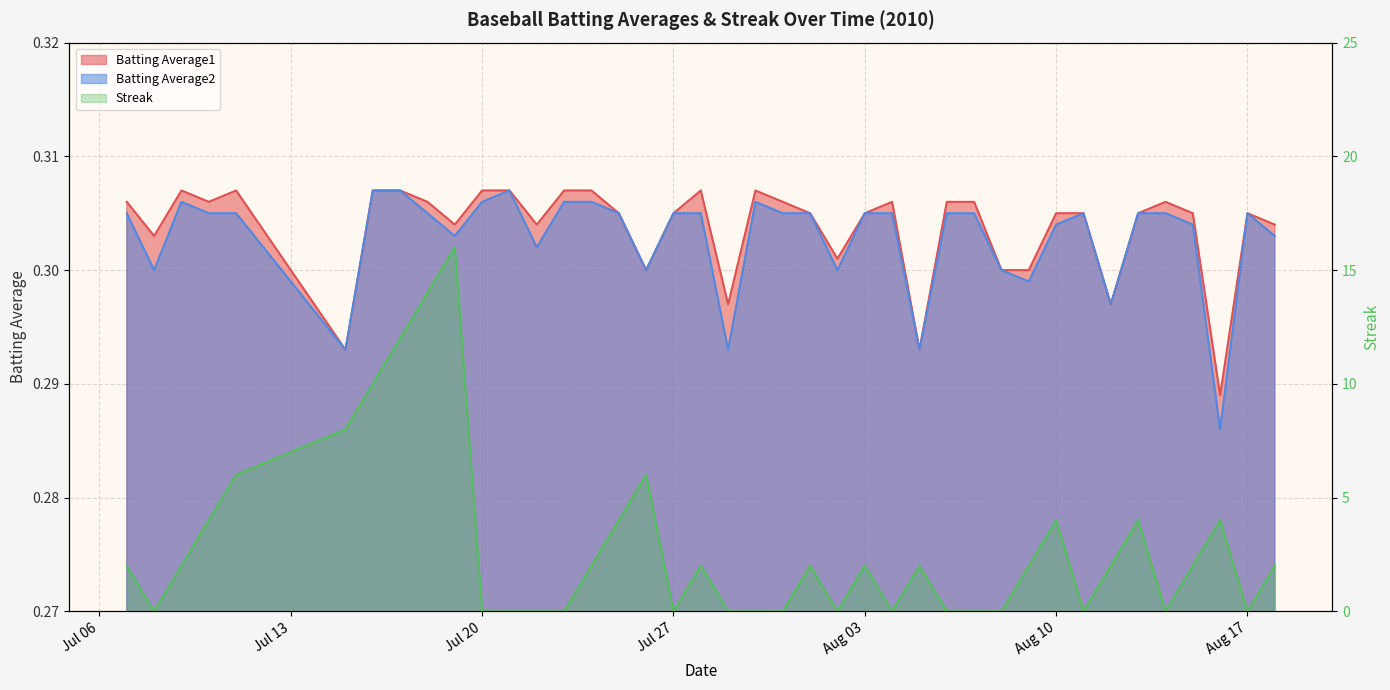

How many times do Streak and Batting Average2 cross each other?

20